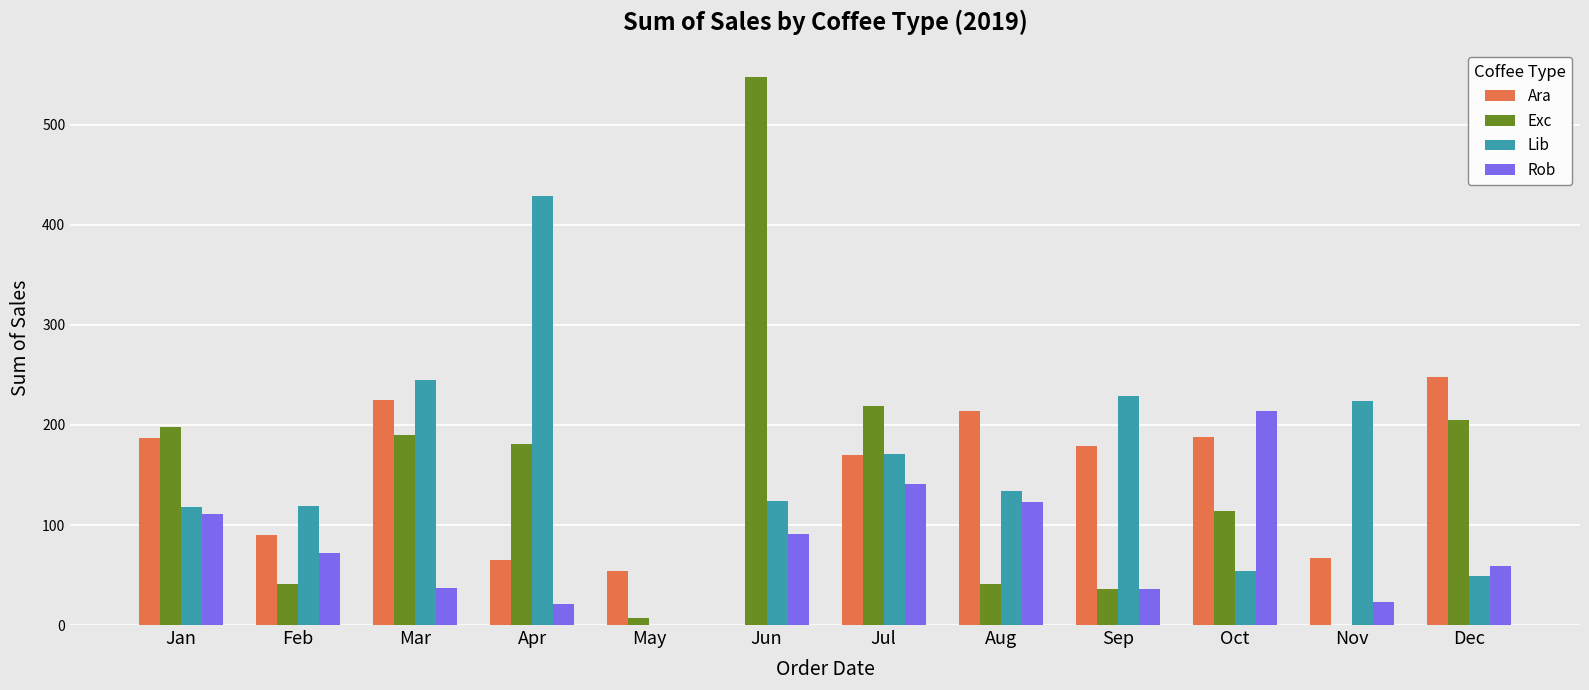

Is it true that Exc equals 204.9 at Dec?

True